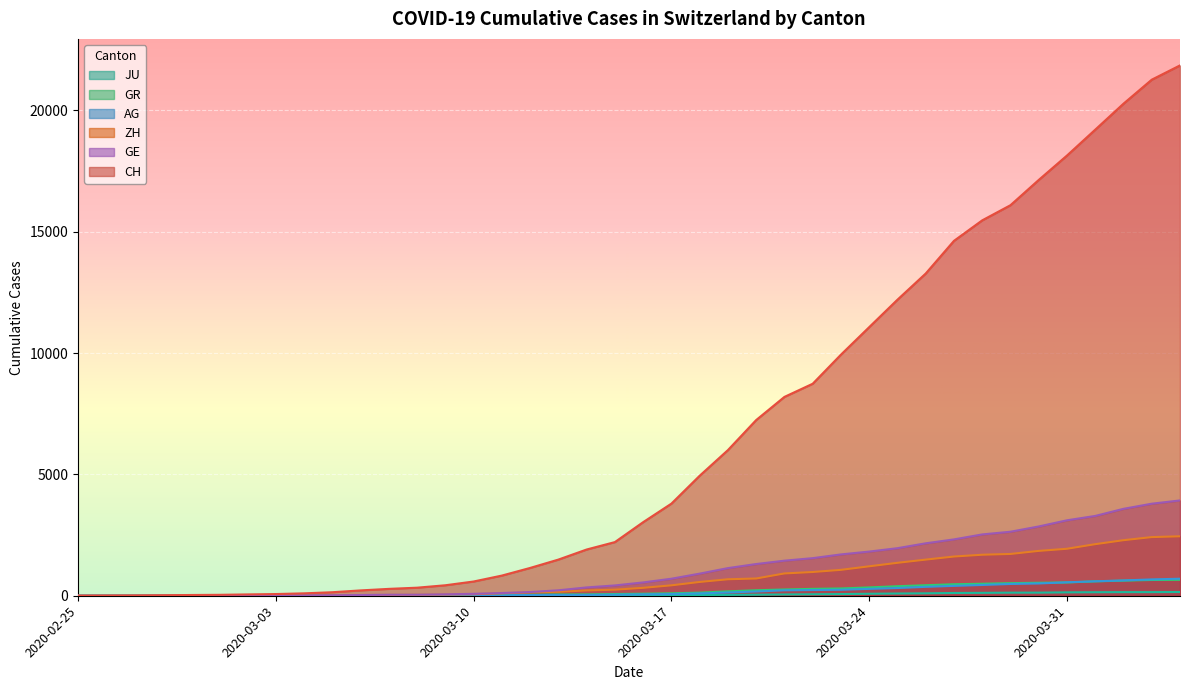

Reading right to left, list all the values displayed in this chart.

CH: 2020-04-04=21855	2020-04-03=21267	2020-04-02=20278	2020-04-01=19207	2020-03-31=18141	2020-03-30=17135	2020-03-29=16094	2020-03-28=15470	2020-03-27=14625	2020-03-26=13278	2020-03-25=12200	2020-03-24=11069	2020-03-23=9935	2020-03-22=8736	2020-03-21=8194	2020-03-20=7240	2020-03-19=6002	2020-03-18=4945	2020-03-17=3796	2020-03-16=3032	2020-03-15=2211	2020-03-14=1905	2020-03-13=1490	2020-03-12=1146	2020-03-11=831	2020-03-10=587	2020-03-09=432	2020-03-08=332	2020-03-07=283	2020-03-06=220	2020-03-05=145	2020-03-04=99	2020-03-03=70	2020-03-02=55	2020-03-01=38	2020-02-29=31	2020-02-28=19	2020-02-27=9	2020-02-26=5	2020-02-25=0
GE: 2020-04-04=3928	2020-04-03=3793	2020-04-02=3582	2020-04-01=3289	2020-03-31=3109	2020-03-30=2855	2020-03-29=2638	2020-03-28=2527	2020-03-27=2322	2020-03-26=2161	2020-03-25=1960	2020-03-24=1820	2020-03-23=1703	2020-03-22=1549	2020-03-21=1445	2020-03-20=1307	2020-03-19=1139	2020-03-18=911	2020-03-17=701	2020-03-16=549	2020-03-15=425	2020-03-14=343	2020-03-13=224	2020-03-12=153	2020-03-11=112	2020-03-10=79	2020-03-09=59	2020-03-08=44	2020-03-07=42	2020-03-06=29	2020-03-05=20	2020-03-04=15	2020-03-03=13	2020-03-02=10	2020-03-01=9	2020-02-29=8	2020-02-28=4	2020-02-27=1	2020-02-26=1	2020-02-25=0
AG: 2020-04-04=702	2020-04-03=673	2020-04-02=631	2020-04-01=596	2020-03-31=554	2020-03-30=506	2020-03-29=485	2020-03-28=444	2020-03-27=407	2020-03-26=367	2020-03-25=318	2020-03-24=283	2020-03-23=245	2020-03-22=235	2020-03-21=223	2020-03-20=175	2020-03-19=134	2020-03-18=96	2020-03-17=69	2020-03-16=56	2020-03-15=43	2020-03-14=33	2020-03-13=30	2020-03-12=27	2020-03-11=20	2020-03-10=18	2020-03-09=15	2020-03-08=14	2020-03-07=14	2020-03-06=12	2020-03-05=11	2020-03-04=10	2020-03-03=7	2020-03-02=7	2020-03-01=4	2020-02-29=3	2020-02-28=1	2020-02-27=1	2020-02-26=1	2020-02-25=0
GR: 2020-04-04=657	2020-04-03=649	2020-04-02=622	2020-04-01=592	2020-03-31=547	2020-03-30=535	2020-03-29=519	2020-03-28=495	2020-03-27=474	2020-03-26=433	2020-03-25=393	2020-03-24=343	2020-03-23=300	2020-03-22=284	2020-03-21=258	2020-03-20=226	2020-03-19=182	2020-03-18=128	2020-03-17=101	2020-03-16=84	2020-03-15=71	2020-03-14=56	2020-03-13=53	2020-03-12=43	2020-03-11=31	2020-03-10=22	2020-03-09=18	2020-03-08=18	2020-03-07=17	2020-03-06=16	2020-03-05=14	2020-03-04=12	2020-03-03=9	2020-03-02=9	2020-03-01=6	2020-02-29=6	2020-02-28=6	2020-02-27=2	2020-02-26=2	2020-02-25=0
ZH: 2020-04-04=2450	2020-04-03=2417	2020-04-02=2289	2020-04-01=2125	2020-03-31=1936	2020-03-30=1848	2020-03-29=1722	2020-03-28=1690	2020-03-27=1616	2020-03-26=1489	2020-03-25=1357	2020-03-24=1213	2020-03-23=1067	2020-03-22=978	2020-03-21=919	2020-03-20=711	2020-03-19=679	2020-03-18=568	2020-03-17=429	2020-03-16=326	2020-03-15=250	2020-03-14=218	2020-03-13=163	2020-03-12=140	2020-03-11=101	2020-03-10=62	2020-03-09=49	2020-03-08=40	2020-03-07=34	2020-03-06=29	2020-03-05=23	2020-03-04=15	2020-03-03=13	2020-03-02=10	2020-03-01=7	2020-02-29=6	2020-02-28=2	2020-02-27=2	2020-02-26=0	2020-02-25=0
JU: 2020-04-04=154	2020-04-03=149	2020-04-02=149	2020-04-01=145	2020-03-31=140	2020-03-30=128	2020-03-29=127	2020-03-28=119	2020-03-27=114	2020-03-26=100	2020-03-25=92	2020-03-24=82	2020-03-23=69	2020-03-22=61	2020-03-21=54	2020-03-20=44	2020-03-19=36	2020-03-18=32	2020-03-17=29	2020-03-16=25	2020-03-15=19	2020-03-14=18	2020-03-13=17	2020-03-12=12	2020-03-11=7	2020-03-10=7	2020-03-09=7	2020-03-08=5	2020-03-07=5	2020-03-06=4	2020-03-05=4	2020-03-04=2	2020-03-03=2	2020-03-02=1	2020-03-01=1	2020-02-29=1	2020-02-28=1	2020-02-27=1	2020-02-26=0	2020-02-25=0